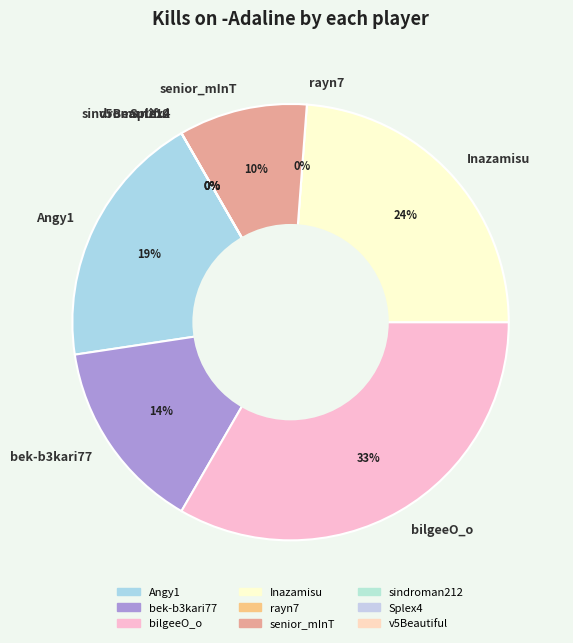

Count the number of slices in the pie.

9